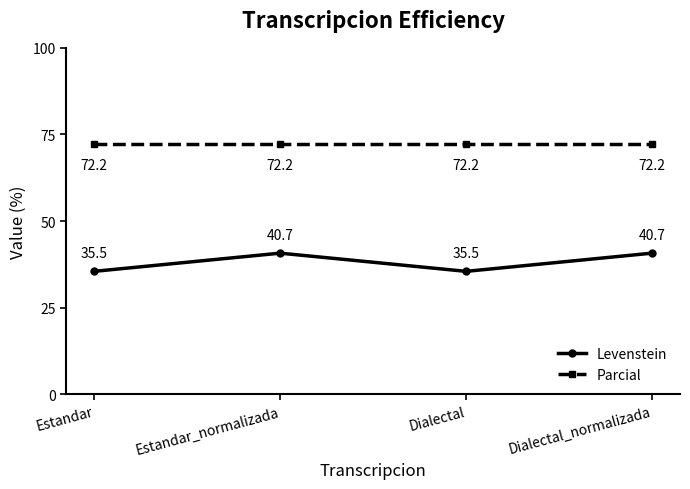

Where does the Levenstein series first go above 40?

Estandar_normalizada